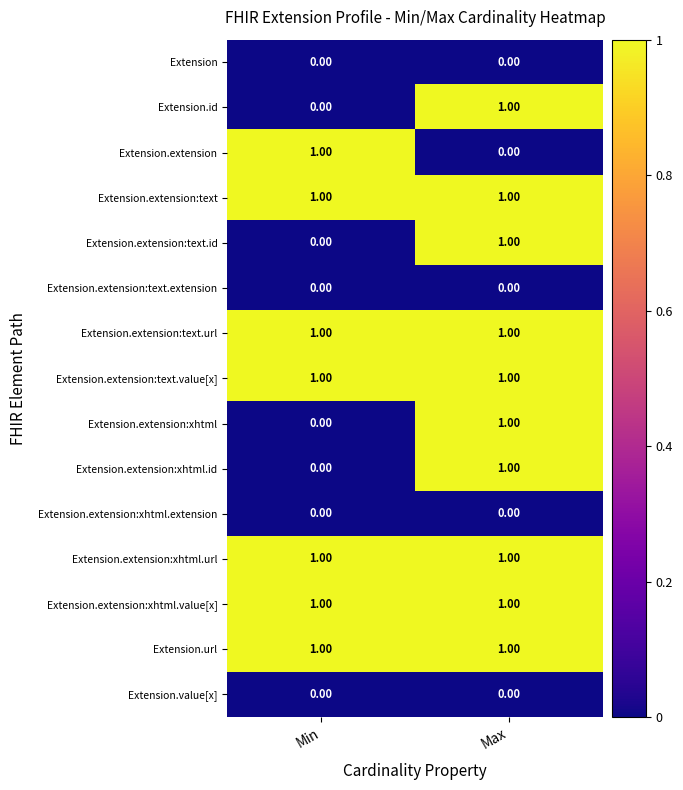

At which category is the sum across all series the highest?

Max